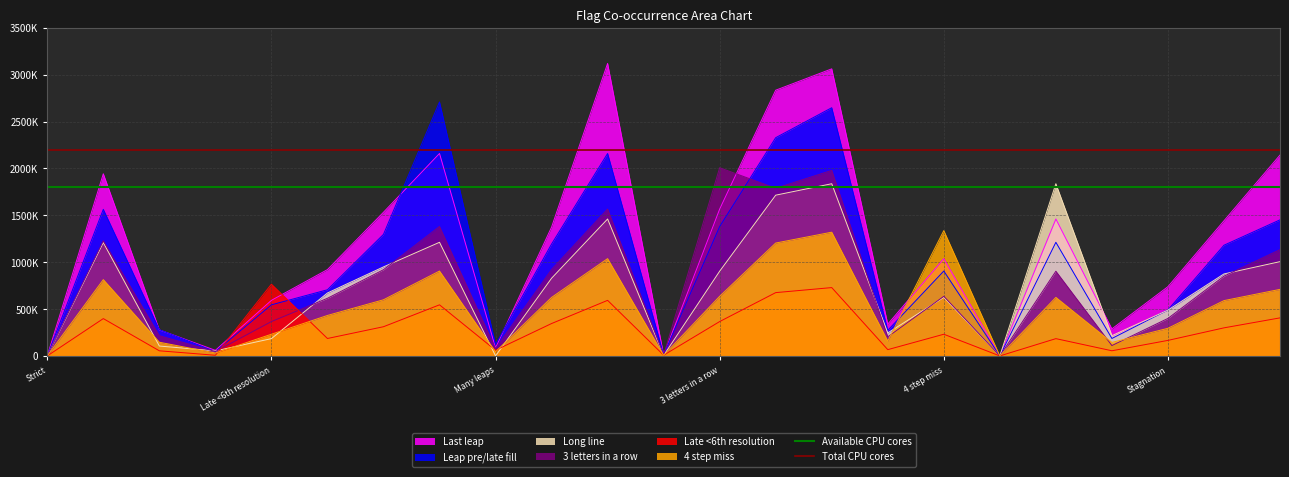

Which series has the largest total across all categories?

Total CPU cores